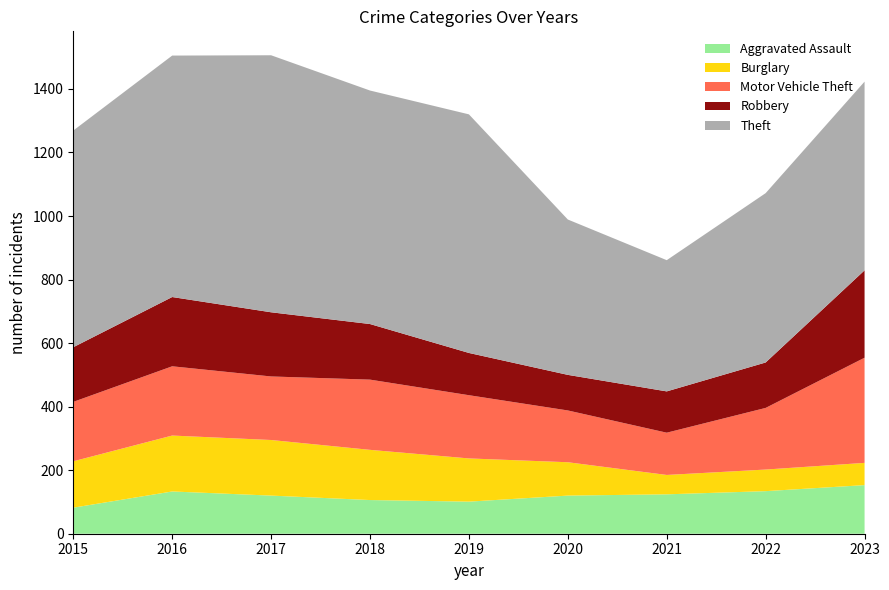

Reading left to right, extract all data points from this chart.

Aggravated Assault: 2015=82	2016=133	2017=120	2018=106	2019=101	2020=120	2021=124	2022=134	2023=153
Burglary: 2015=146	2016=176	2017=175	2018=158	2019=136	2020=105	2021=61	2022=68	2023=70
Motor Vehicle Theft: 2015=187	2016=218	2017=200	2018=221	2019=199	2020=163	2021=133	2022=194	2023=331
Robbery: 2015=172	2016=218	2017=202	2018=175	2019=133	2020=112	2021=130	2022=143	2023=275
Theft: 2015=682	2016=760	2017=809	2018=735	2019=751	2020=489	2021=413	2022=533	2023=594